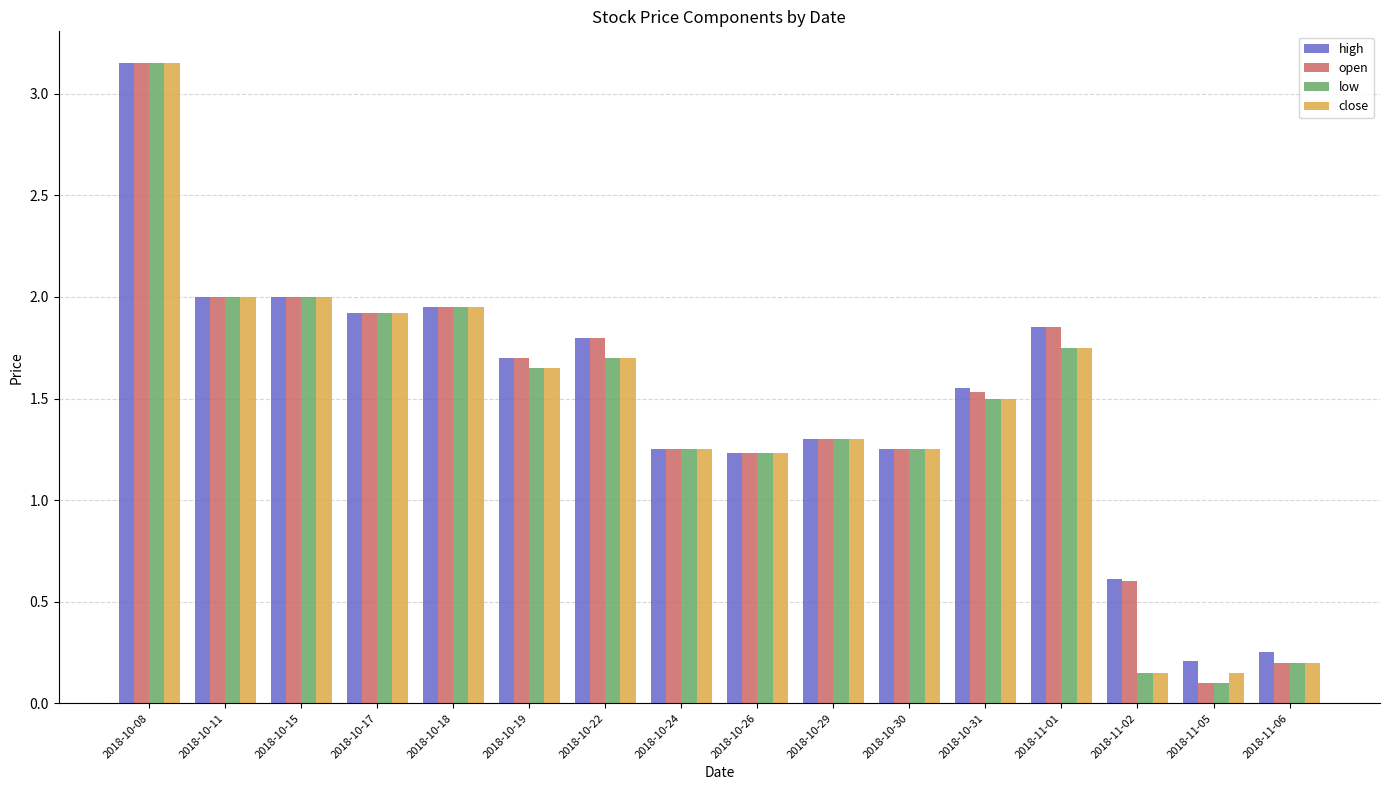

How many bars are there in total?

64